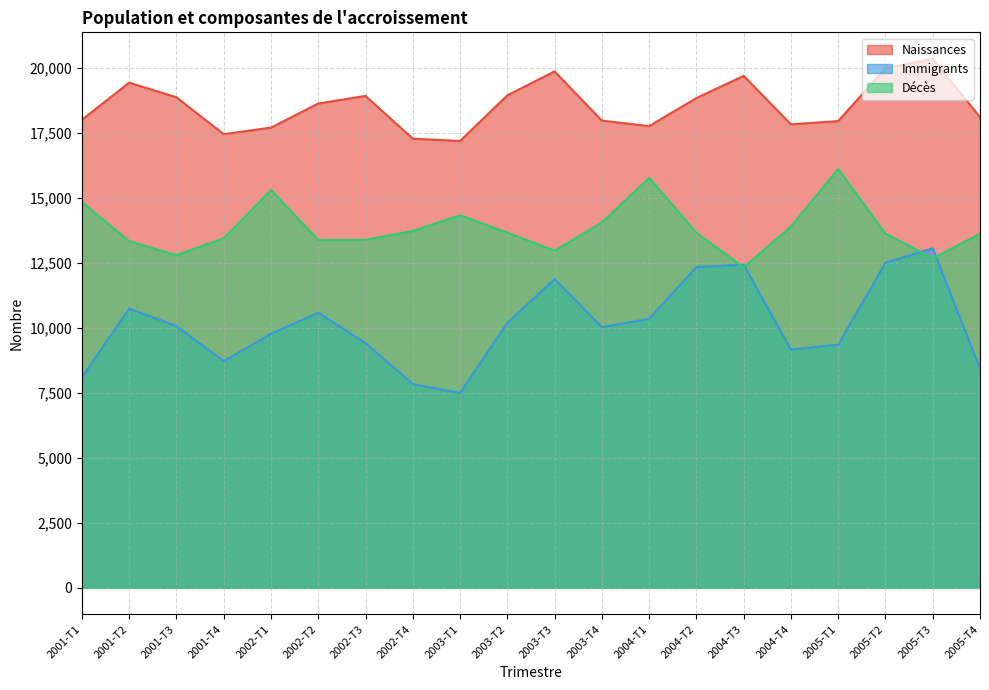

At which category is the sum across all series the highest?

2005-T2